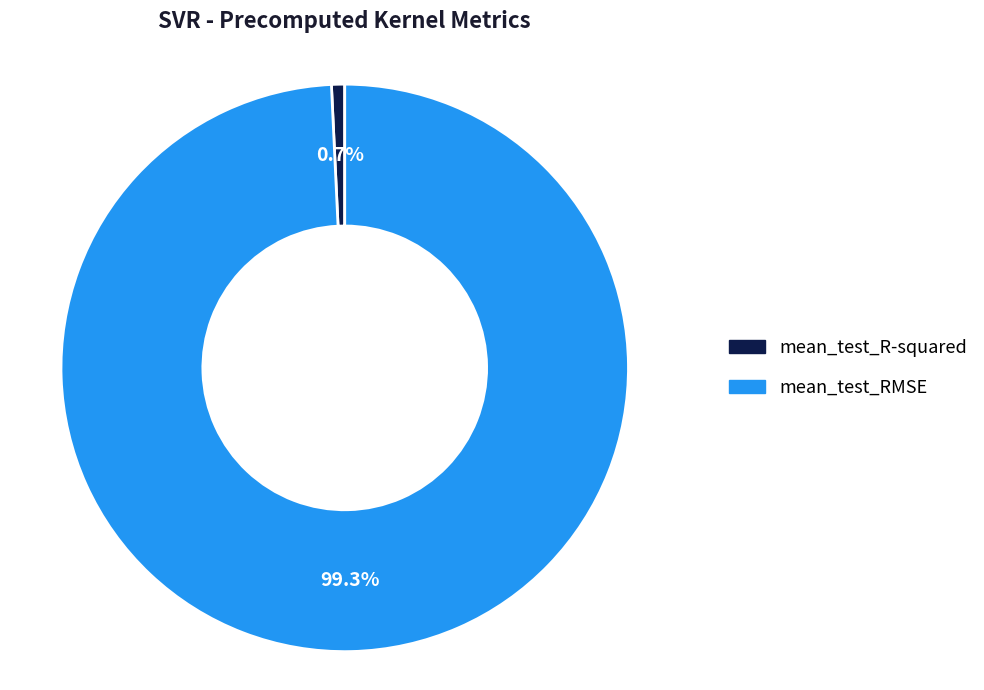

Is it true that mean_test_RMSE is 99% of the pie?

True